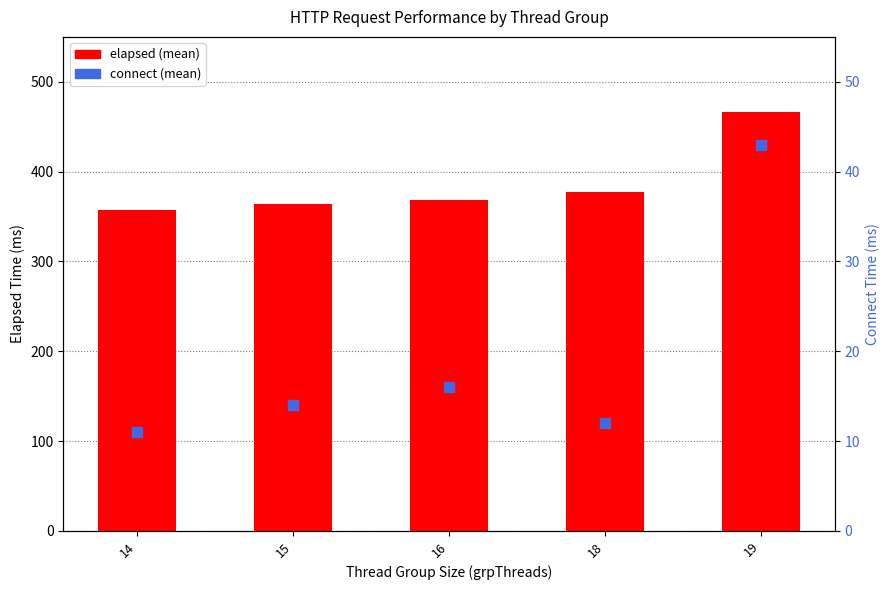

Which series reaches the maximum Y coordinate?

elapsed (mean)